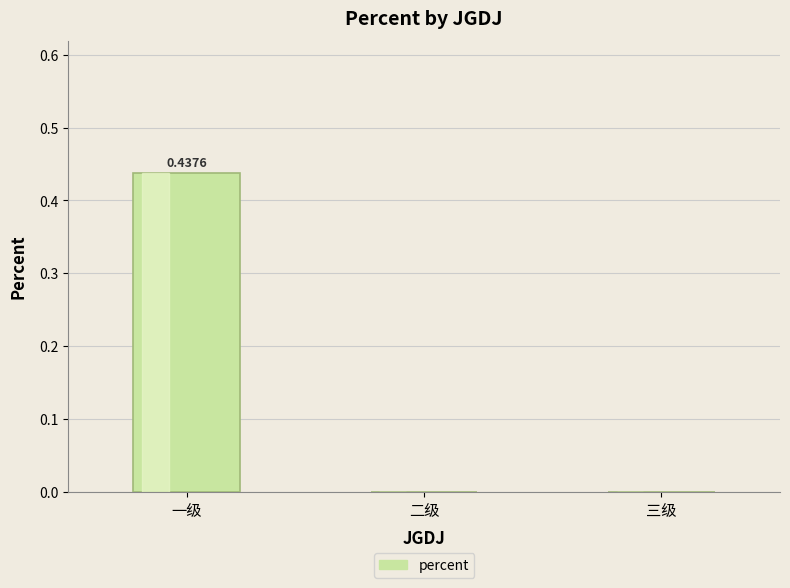

Count the values in the range 0 to 1.

3